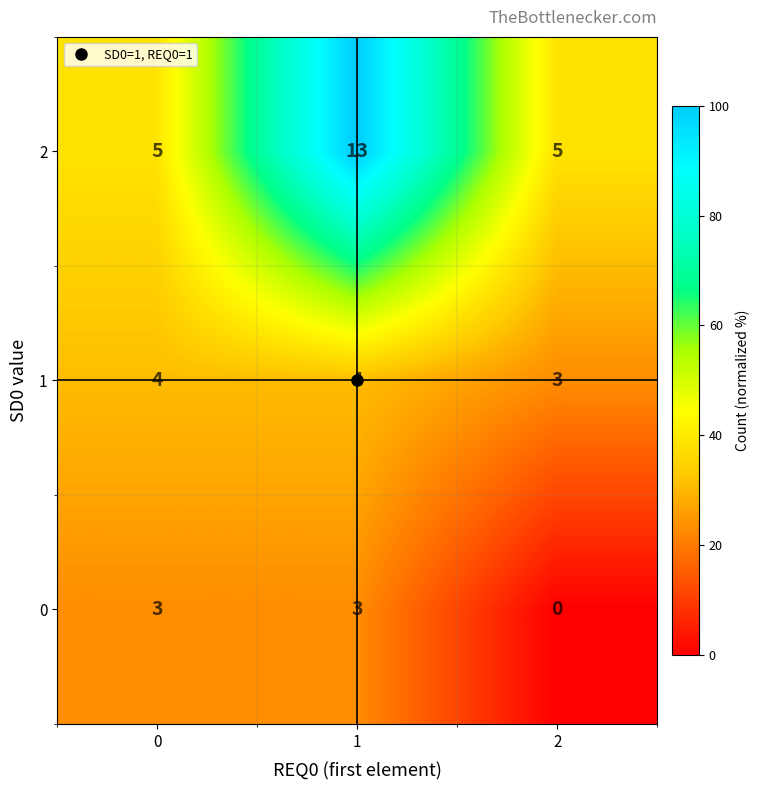

The value of 0 at 0 is 5. True or false?

False